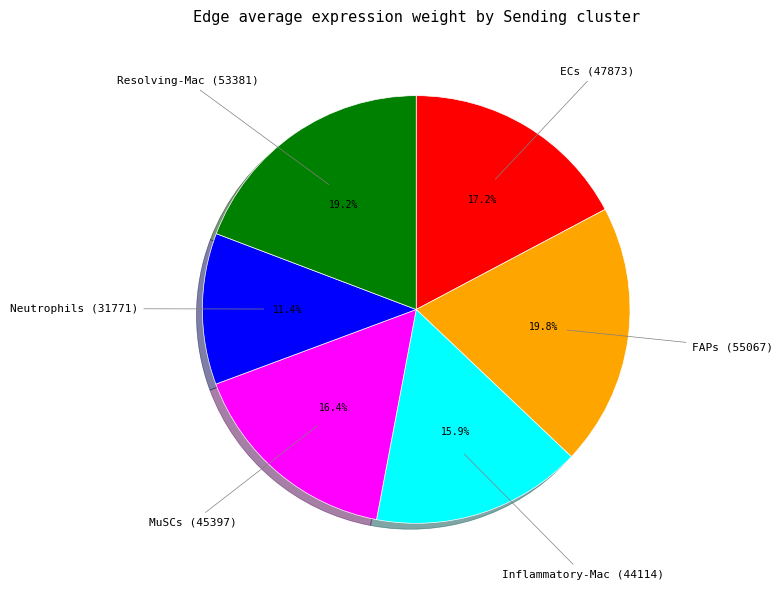

Approximately how many times larger is the value at ECs compared to FAPs?

0.9